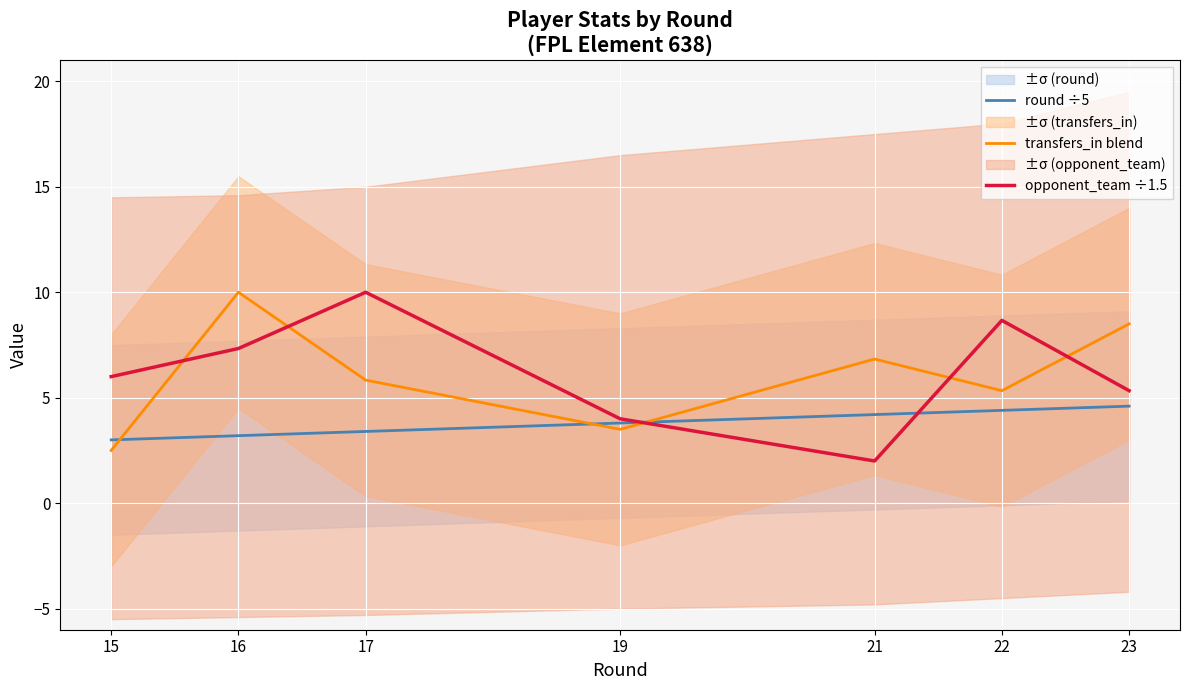

Is it true that round ÷5 equals 6.9 at 21?

False